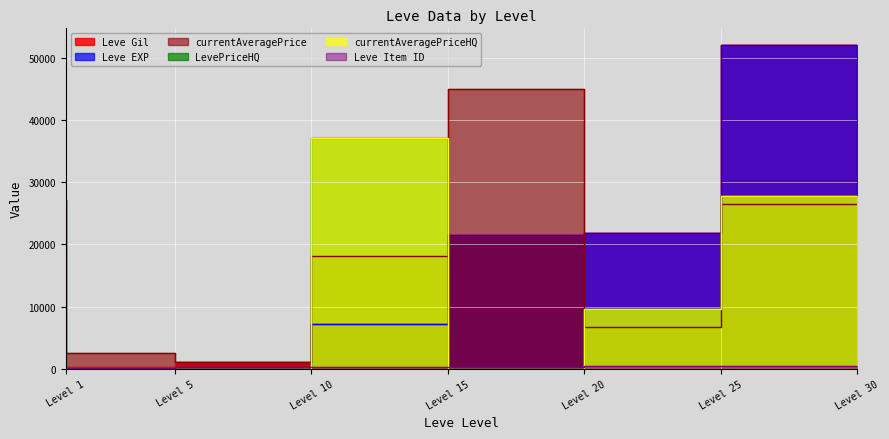

At which label is Leve EXP closest to 26110?

Level 25